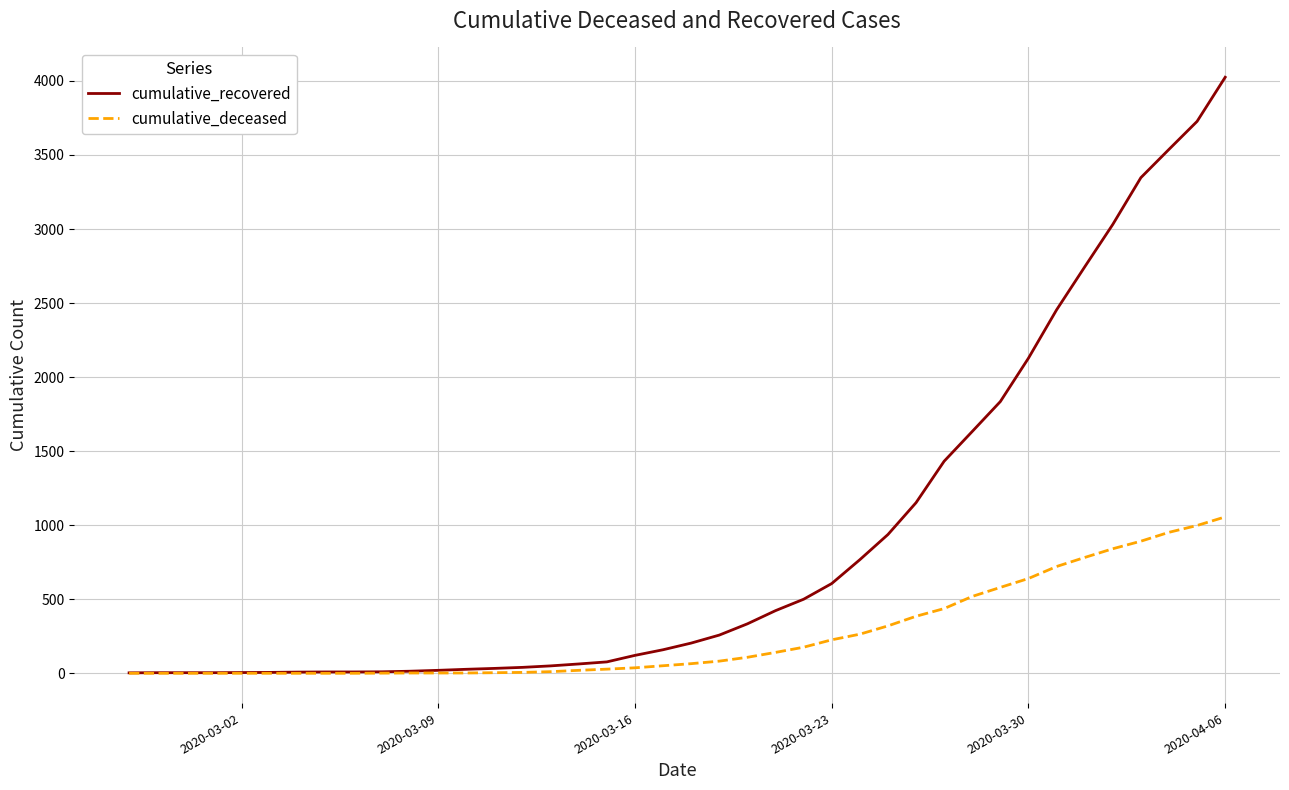

How many lines are shown in the chart?

2